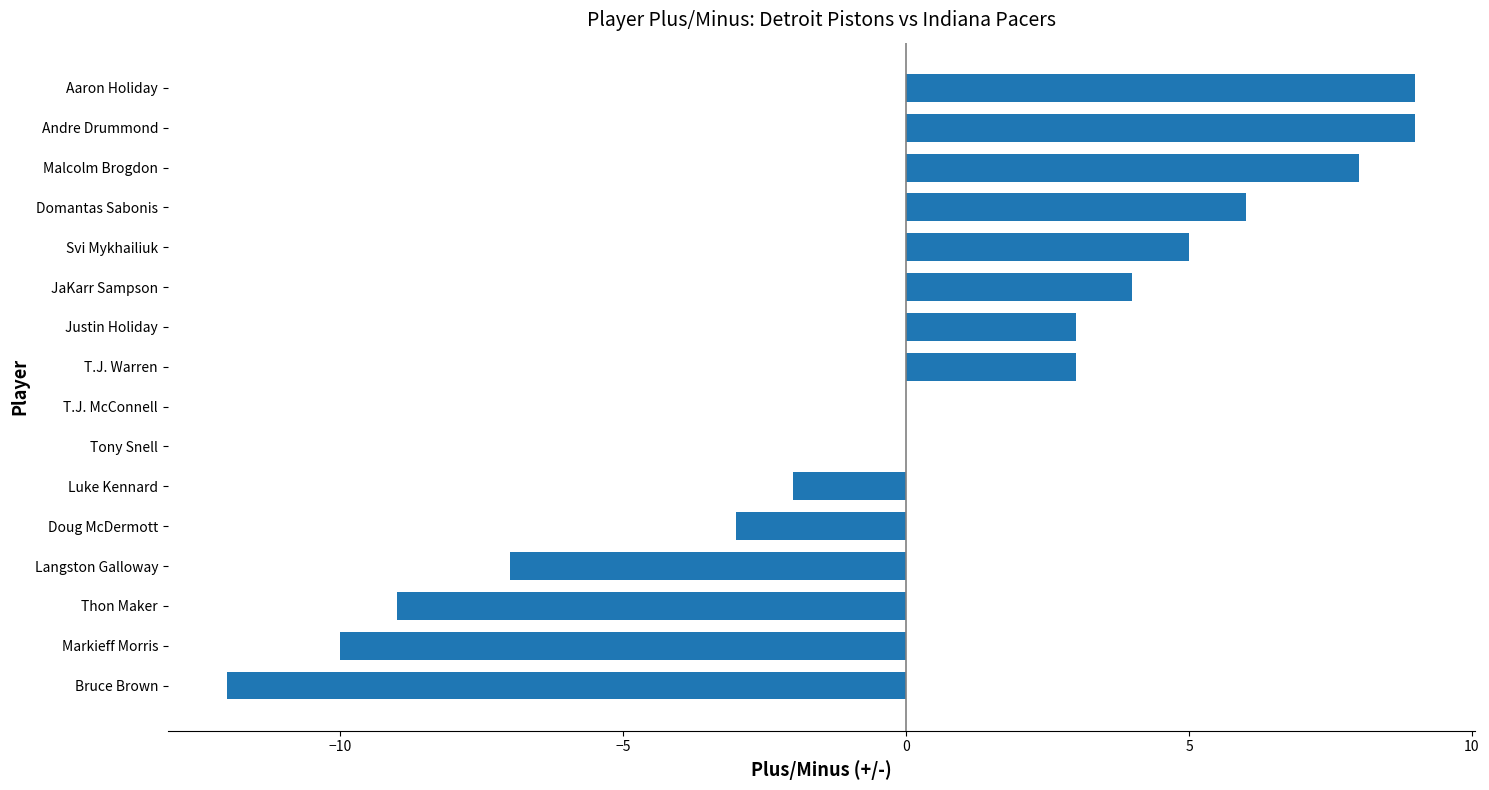

Between T.J. Warren and Svi Mykhailiuk, which is larger?

Svi Mykhailiuk